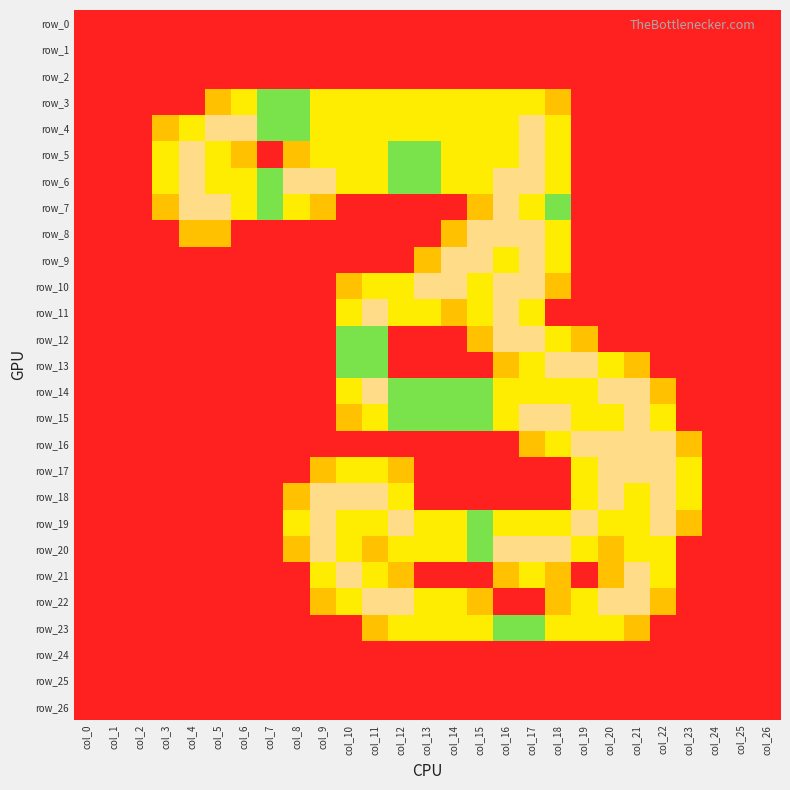

What is the sum of all row_20 values?

21.9